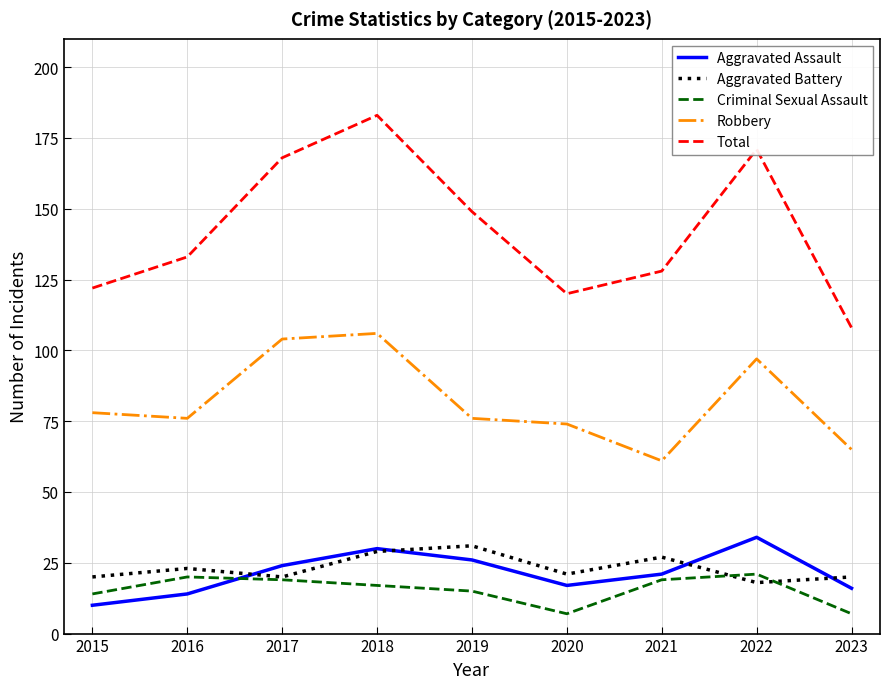

Which series has the largest range (max minus min)?

Total